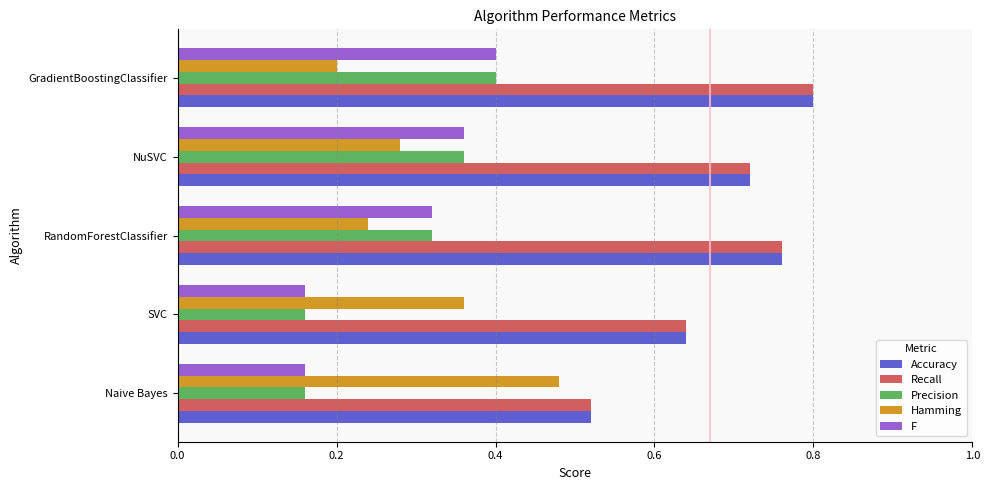

The Recall series shows 1.1 at SVC. True or false?

False